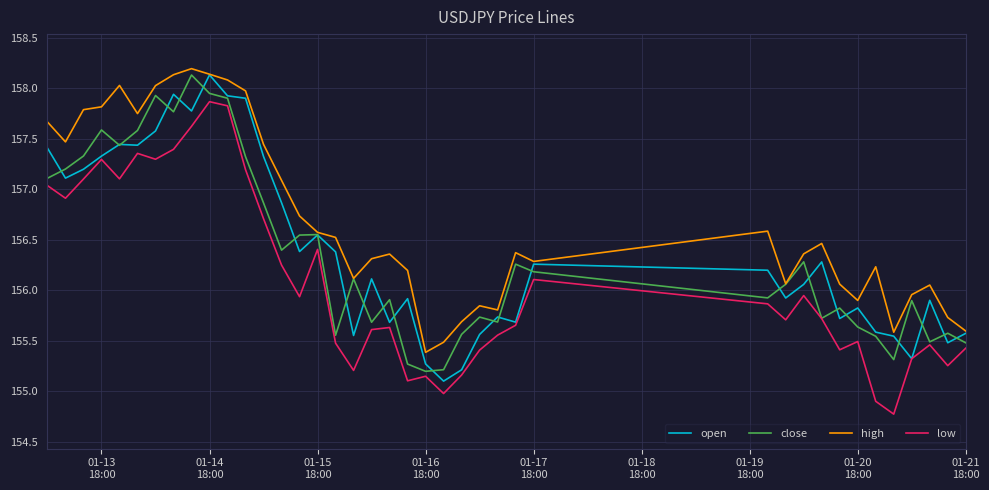

True or false: low and high cross at least once.

False